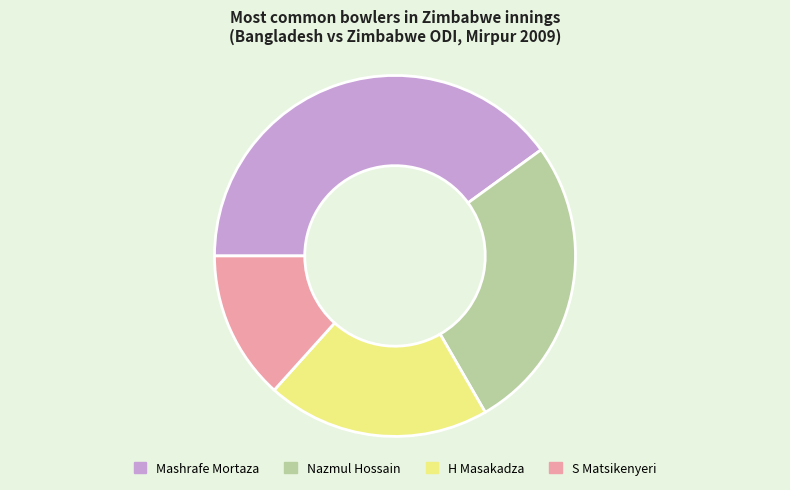

Which slice is the smallest?

S Matsikenyeri